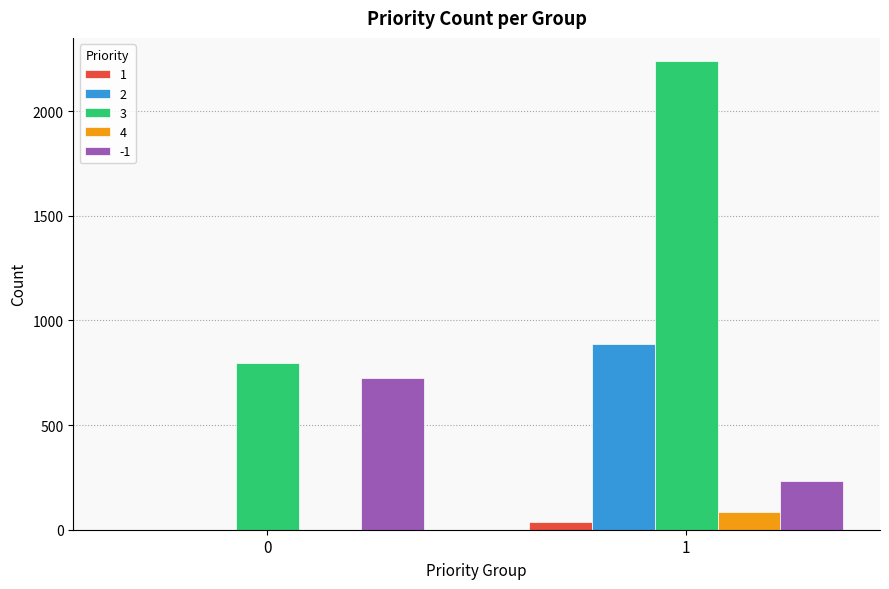

Is the value of 2 at 0 greater than the value of -1 at 0?

No